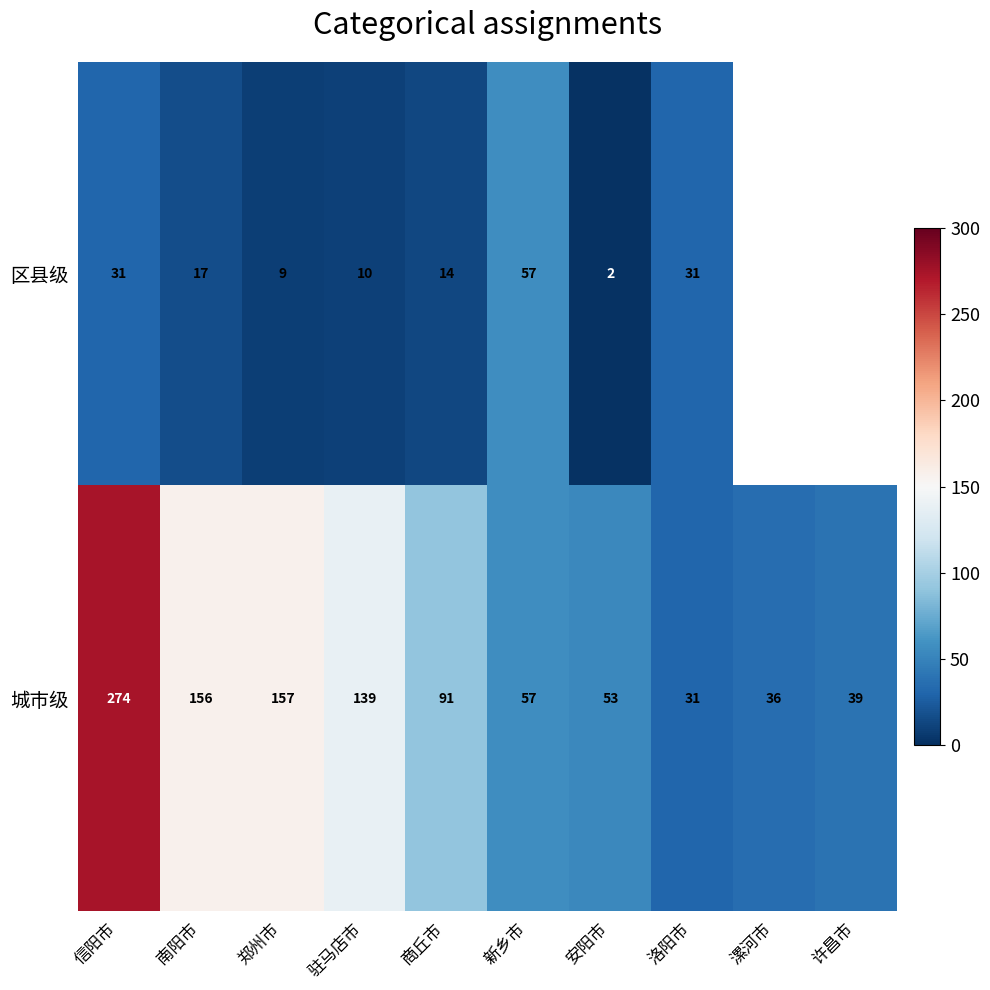

Where is 城市级 nearest to the value 152?

南阳市